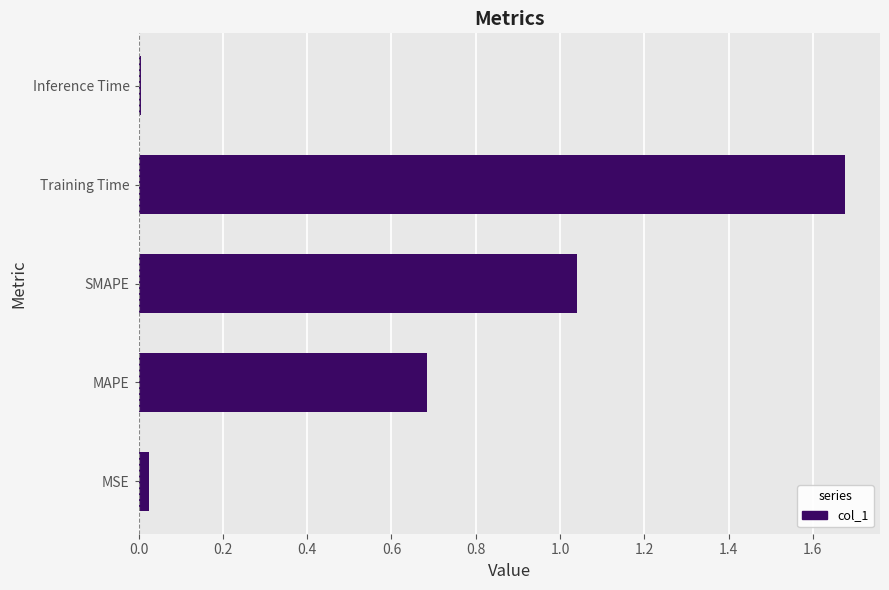

Which label corresponds to the largest value in the chart?

Training Time